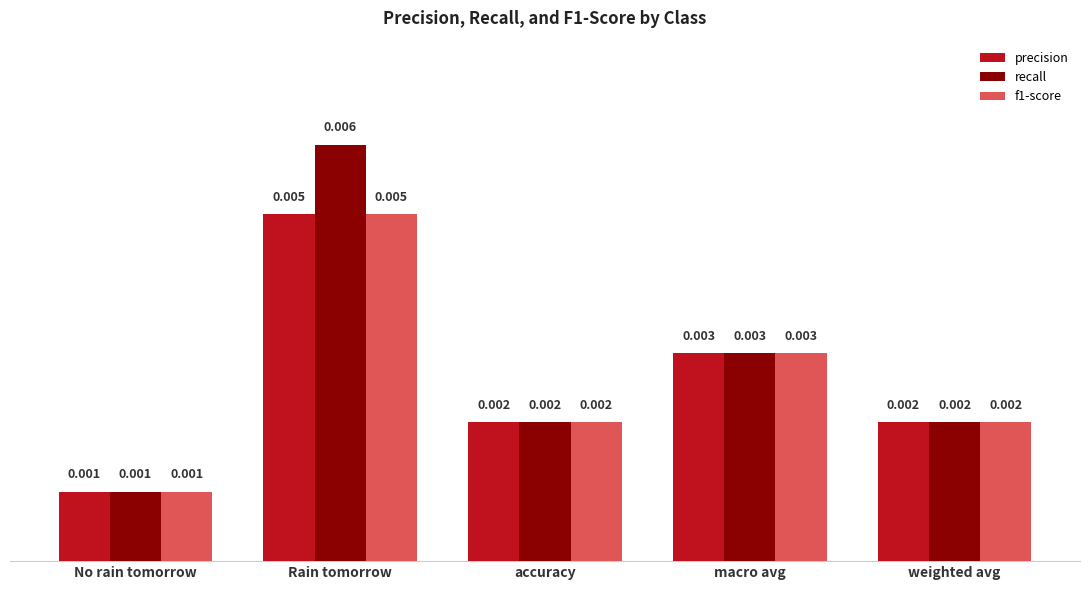

At which category is the sum across all series the highest?

Rain tomorrow